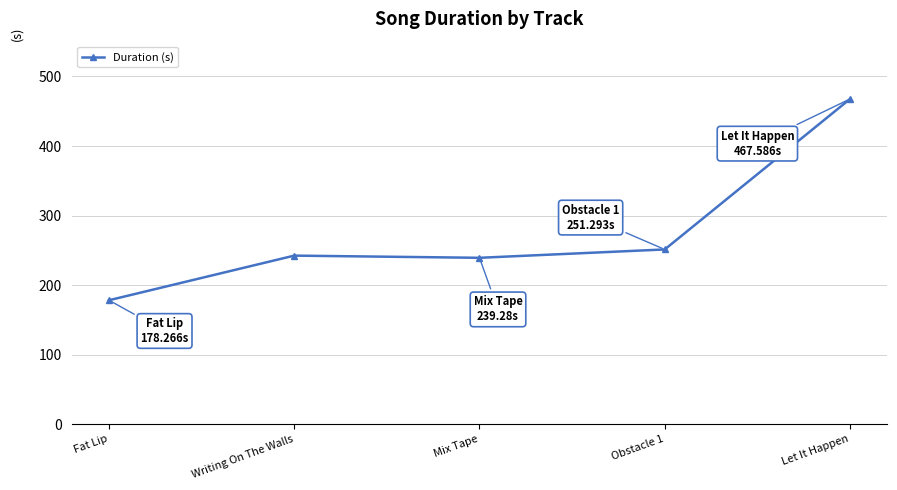

The value at Let It Happen is 467.6. True or false?

True